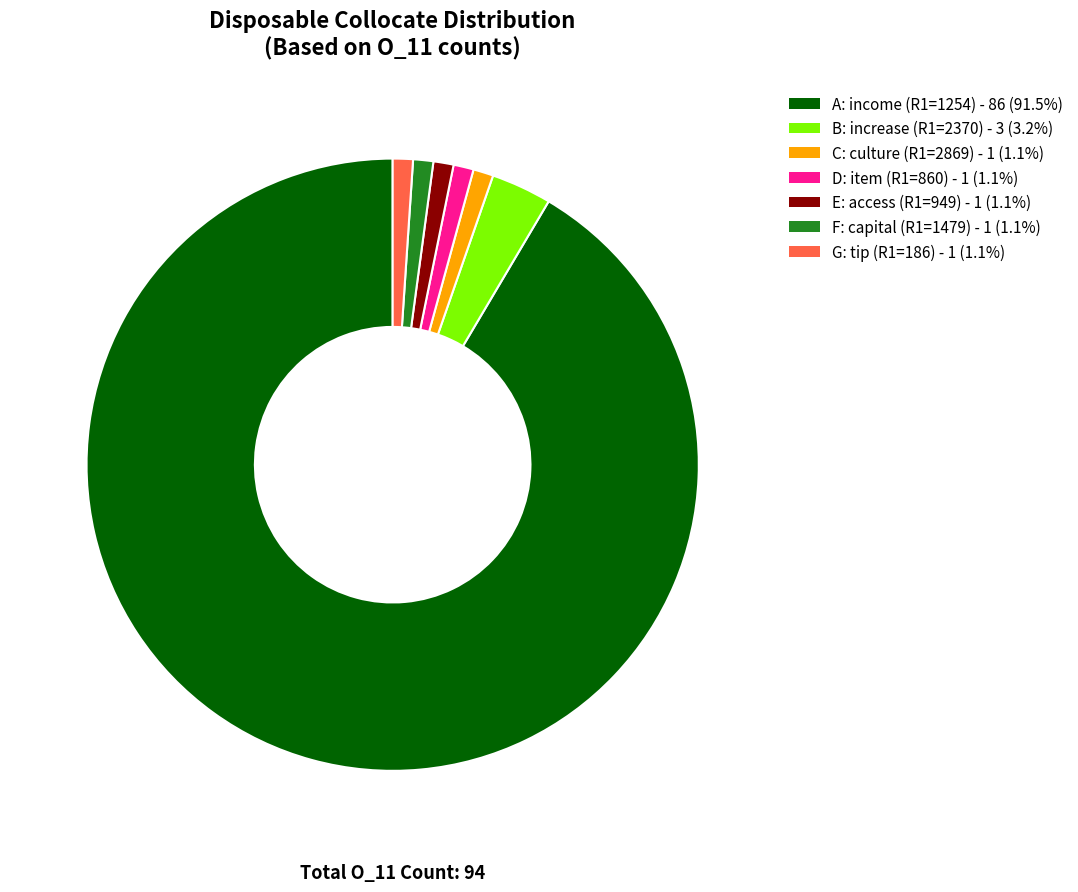

Does any single category account for the majority?

Yes